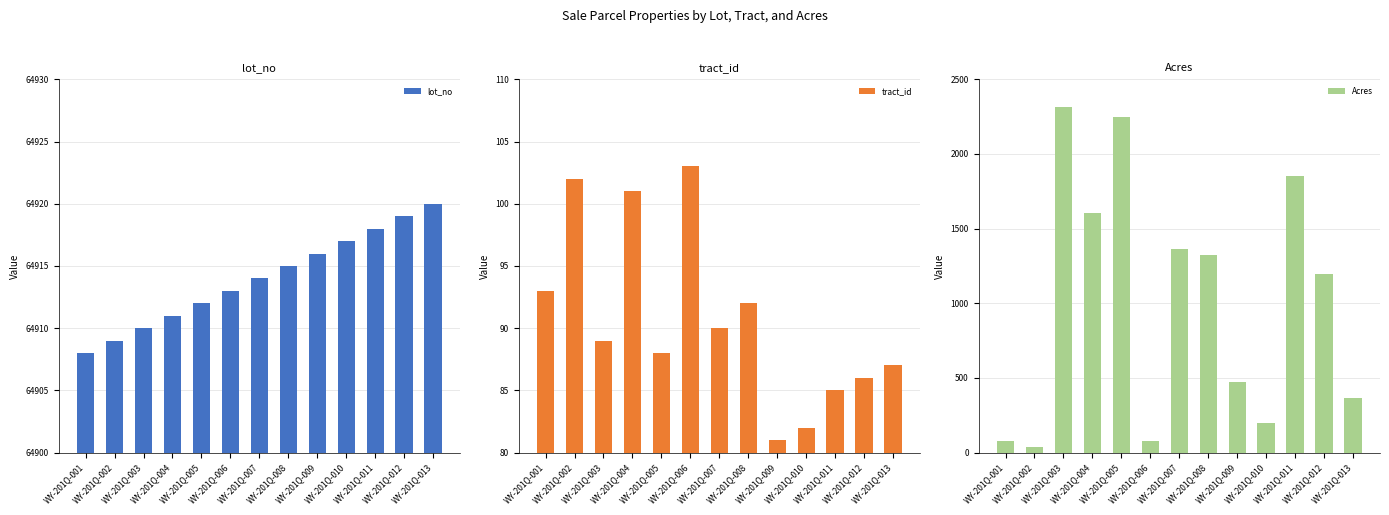

Read the tract_id value at WY-201Q-007, to the nearest 5.

90